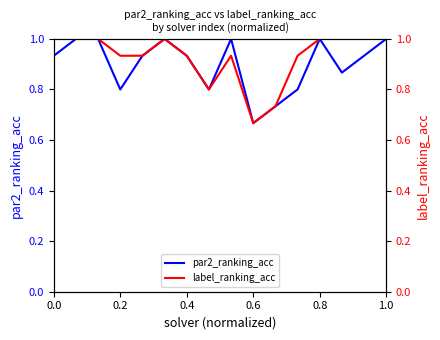

How many data points does each series have?

16